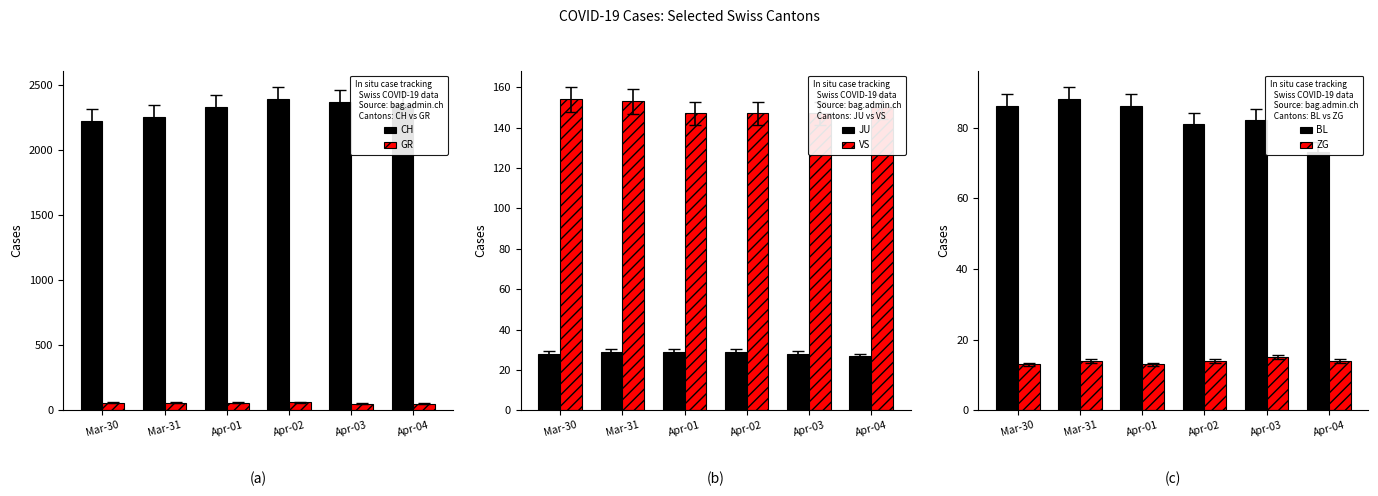

Reading left to right, extract all data points from this chart.

CH: 2222	2251	2328	2387	2363	2349
GR: 58	58	59	60	51	52
JU: 28	29	29	29	28	27
VS: 154	153	147	147	147	150
BL: 86	88	86	81	82	73
ZG: 13	14	13	14	15	14